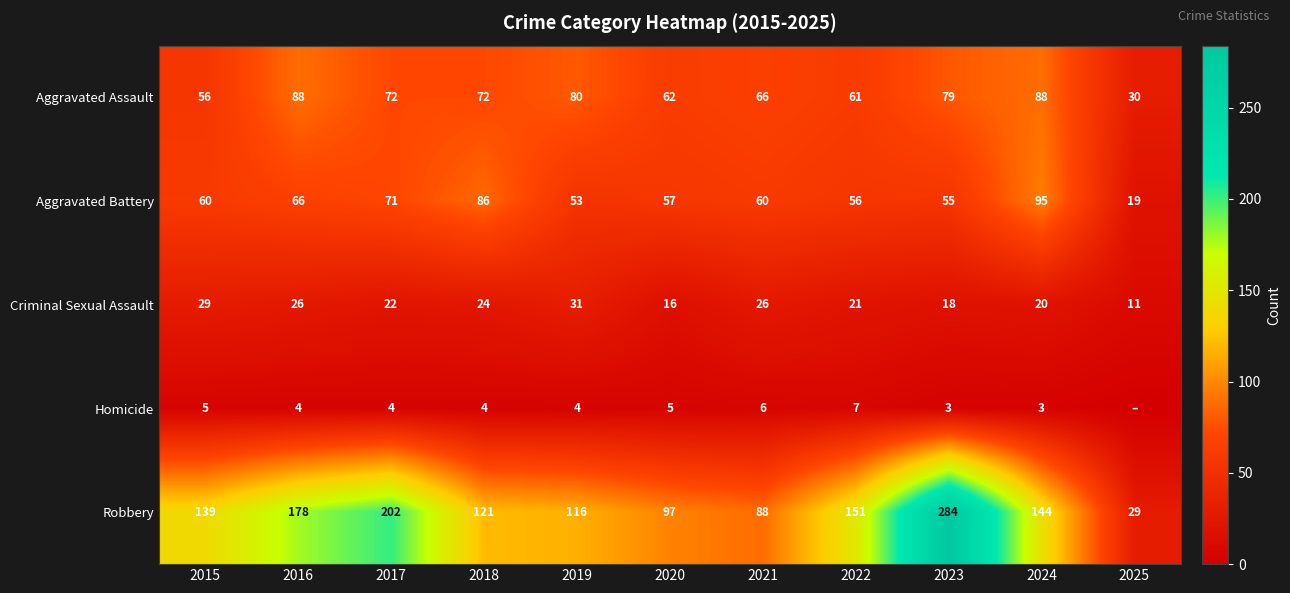

Which series changed the most between 2015 and 2022?

Robbery